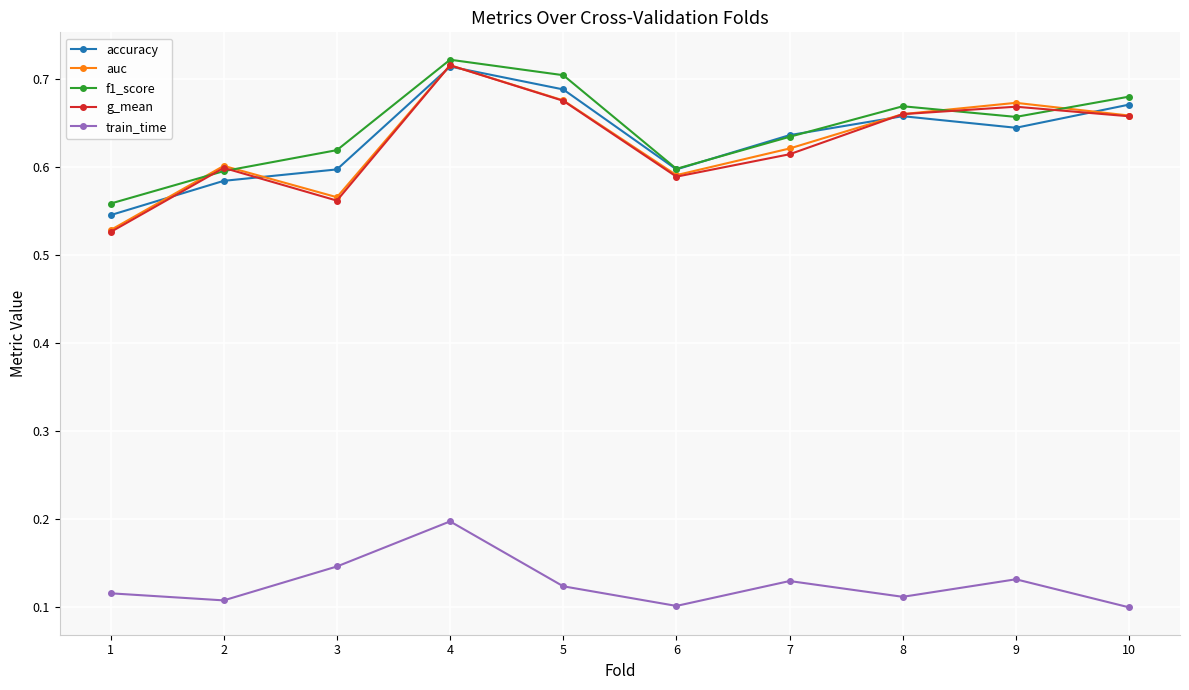

Which series changed the most between 4 and 6?

g_mean